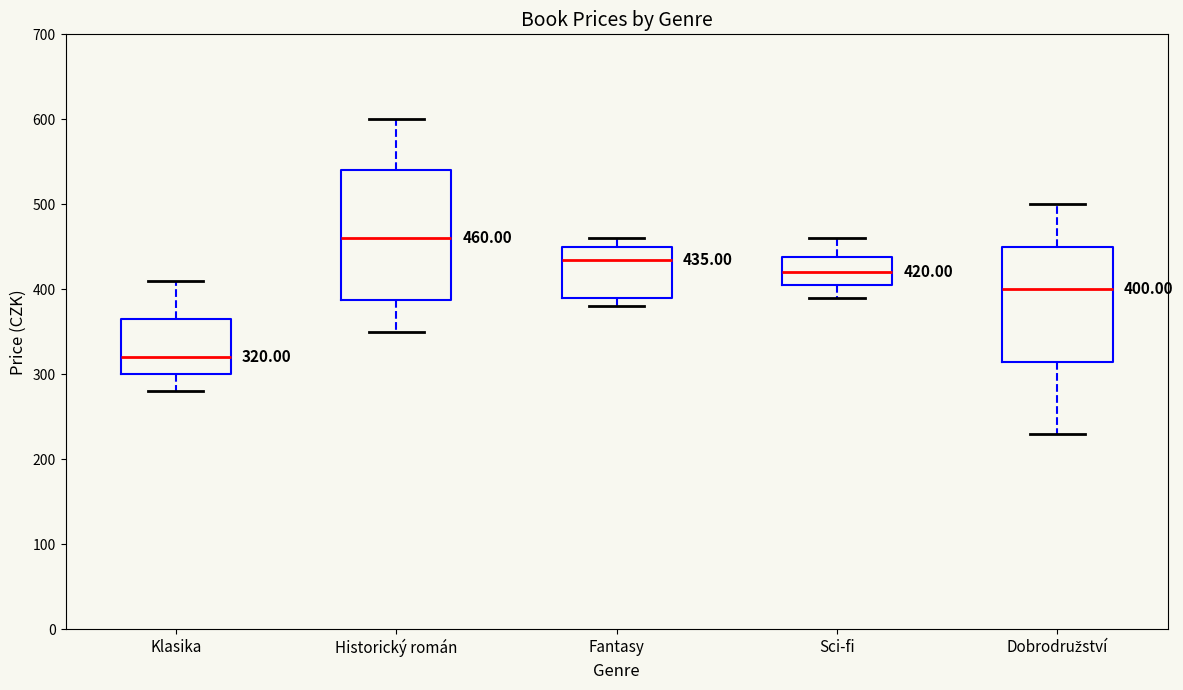

Comparing the boxes themselves (not the whiskers), which one is the tallest?

Historický román